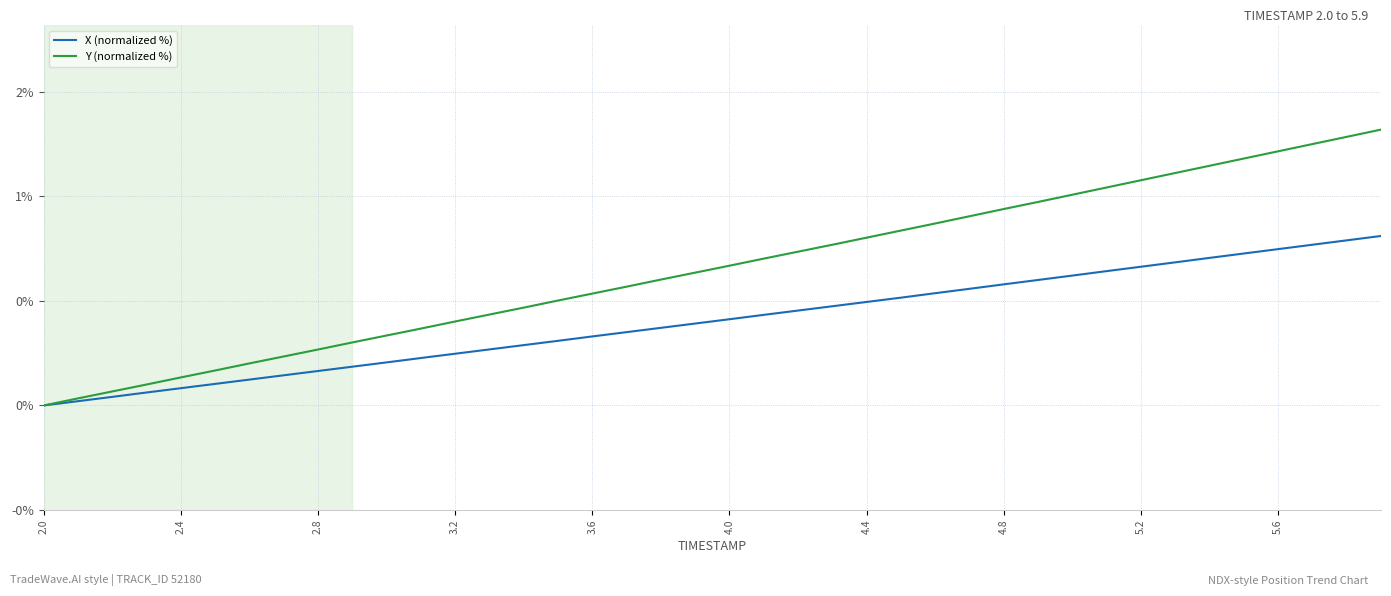

Reading left to right, list all the values displayed in this chart.

X (normalized %): 0.0	0.0	0.0	0.1	0.1	0.1	0.1	0.1	0.2	0.2	0.2	0.2	0.2	0.3	0.3	0.3	0.3	0.4	0.4	0.4	0.4	0.4	0.5	0.5	0.5	0.5	0.5	0.6	0.6	0.6	0.6	0.6	0.7	0.7	0.7	0.7	0.7	0.8	0.8	0.8
Y (normalized %): 0.0	0.0	0.1	0.1	0.1	0.2	0.2	0.2	0.3	0.3	0.3	0.4	0.4	0.4	0.5	0.5	0.5	0.6	0.6	0.6	0.7	0.7	0.7	0.8	0.8	0.8	0.9	0.9	0.9	1.0	1.0	1.0	1.1	1.1	1.1	1.2	1.2	1.2	1.3	1.3